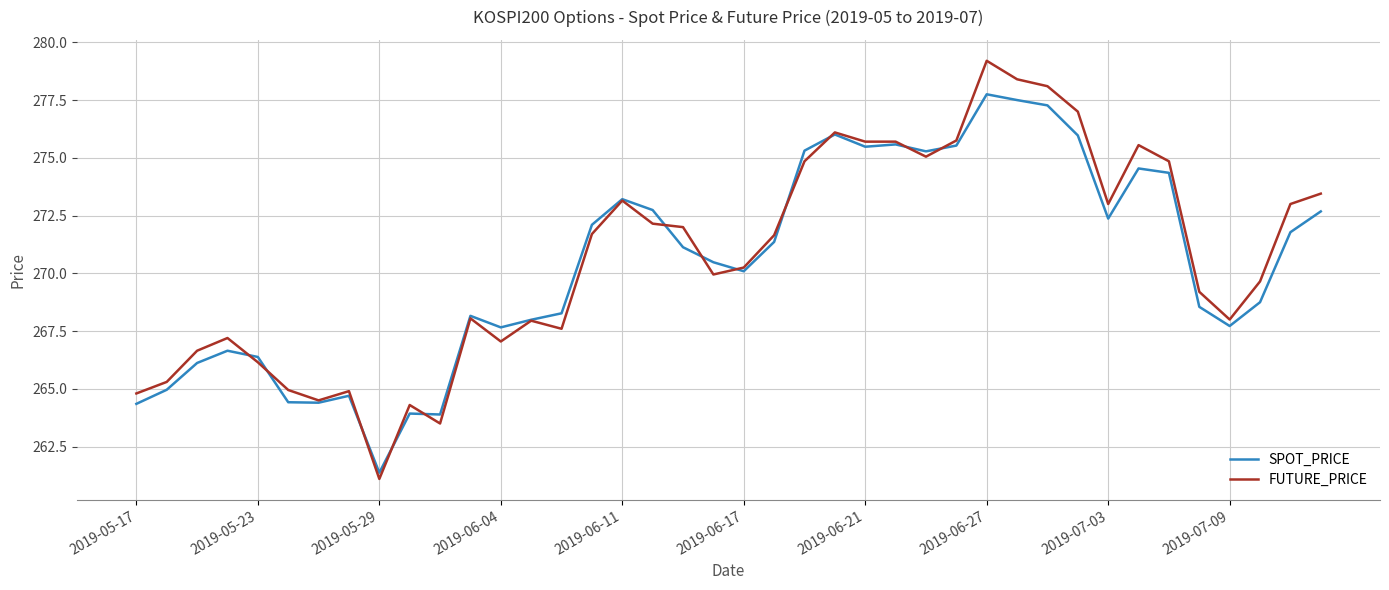

Rank the series by their maximum value, from lowest to highest.

SPOT_PRICE, FUTURE_PRICE